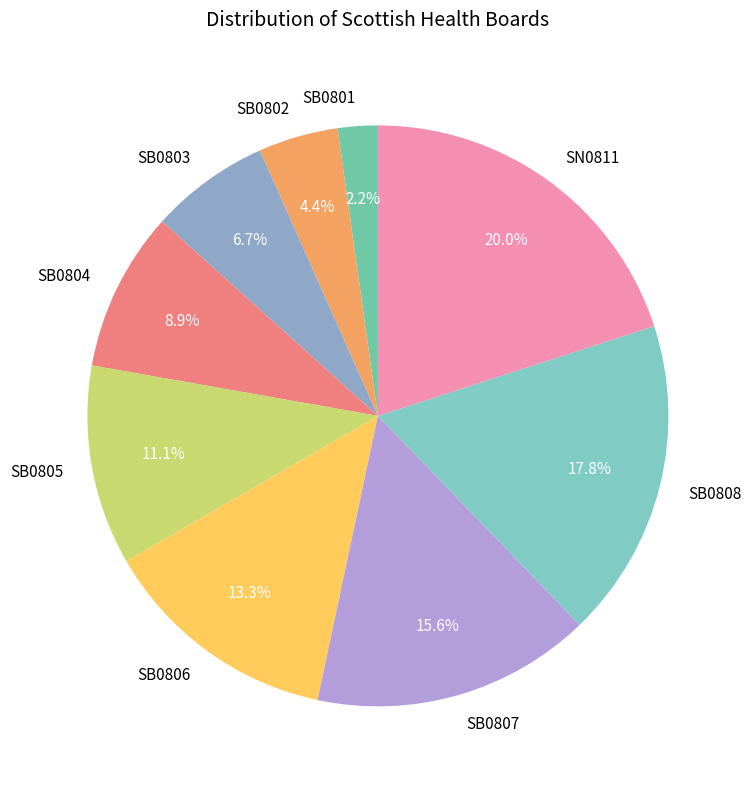

What is the smallest slice in the pie chart?

SB0801